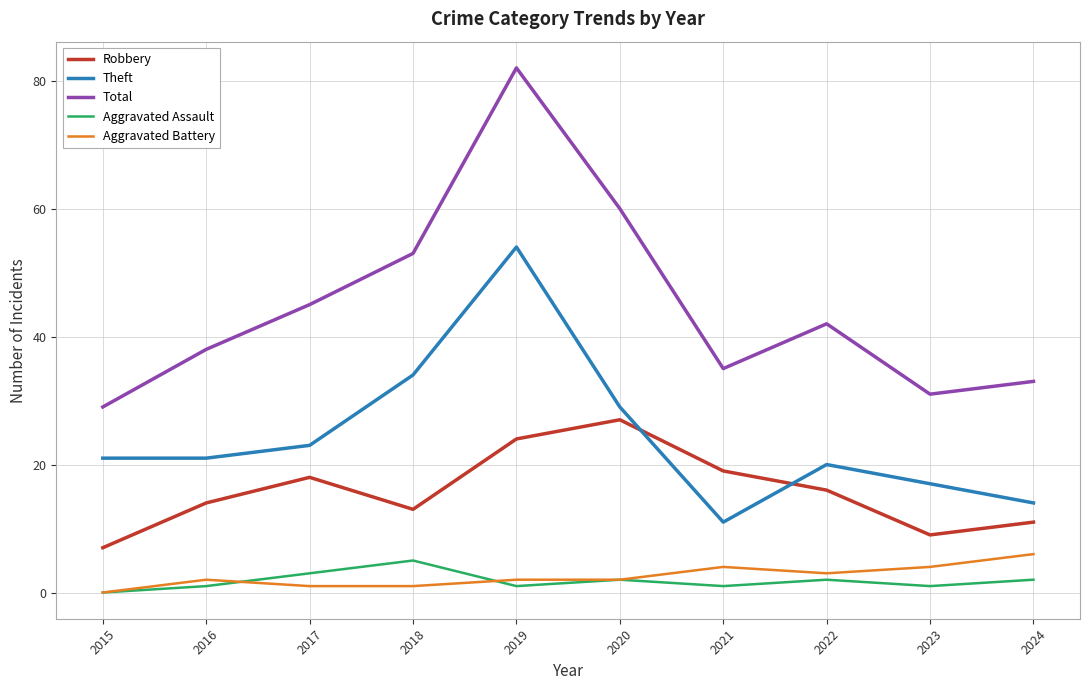

True or false: Aggravated Battery and Robbery cross at least once.

False